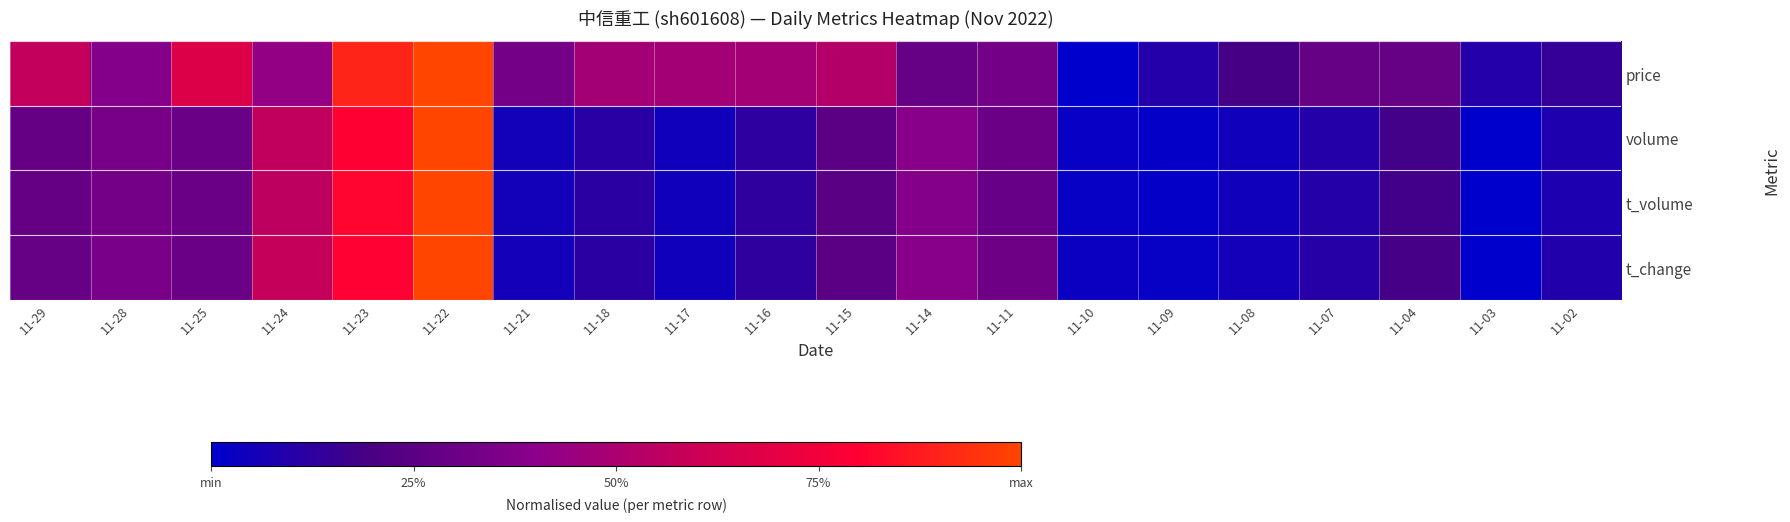

Which series changed the most between 11-17 and 11-02?

price